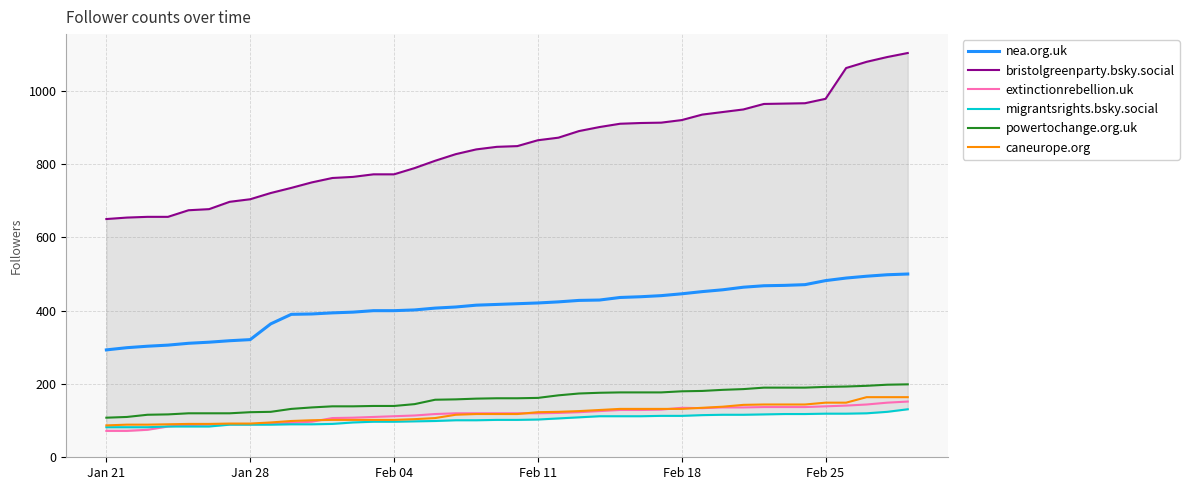

True or false: extinctionrebellion.uk and powertochange.org.uk intersect in this chart.

False